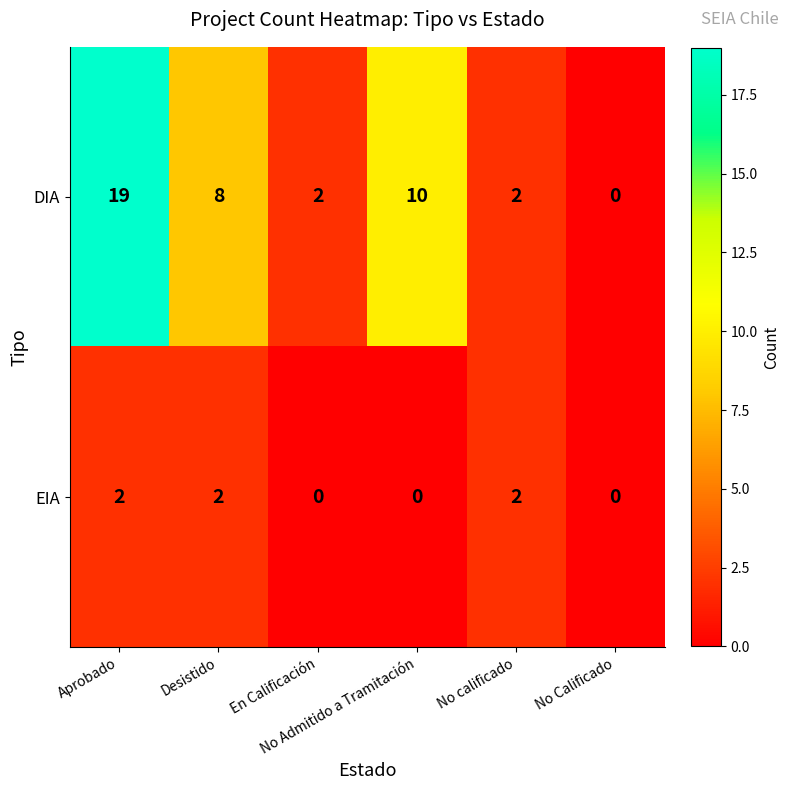

What is the maximum value for DIA?

19